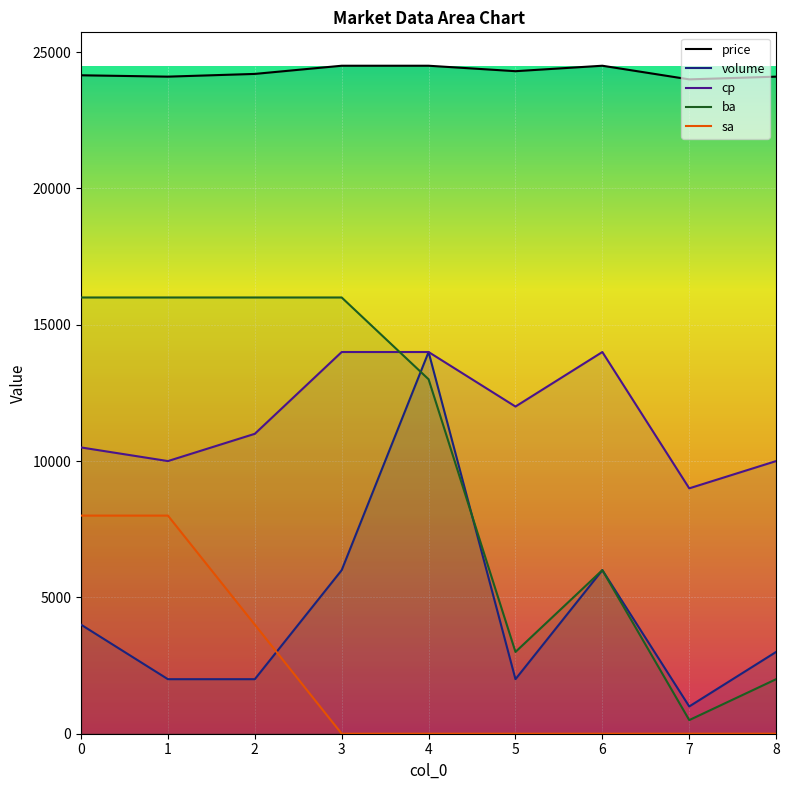

Which category has the highest value in the cp series?

3